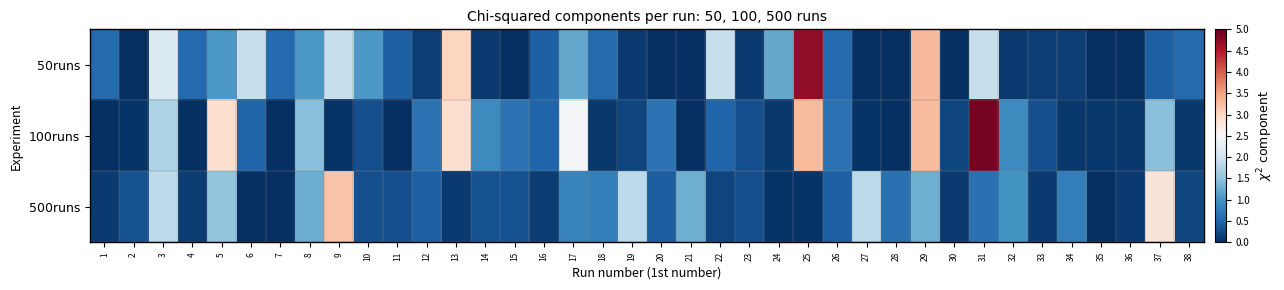

What is the total value across all series at 33?

0.6